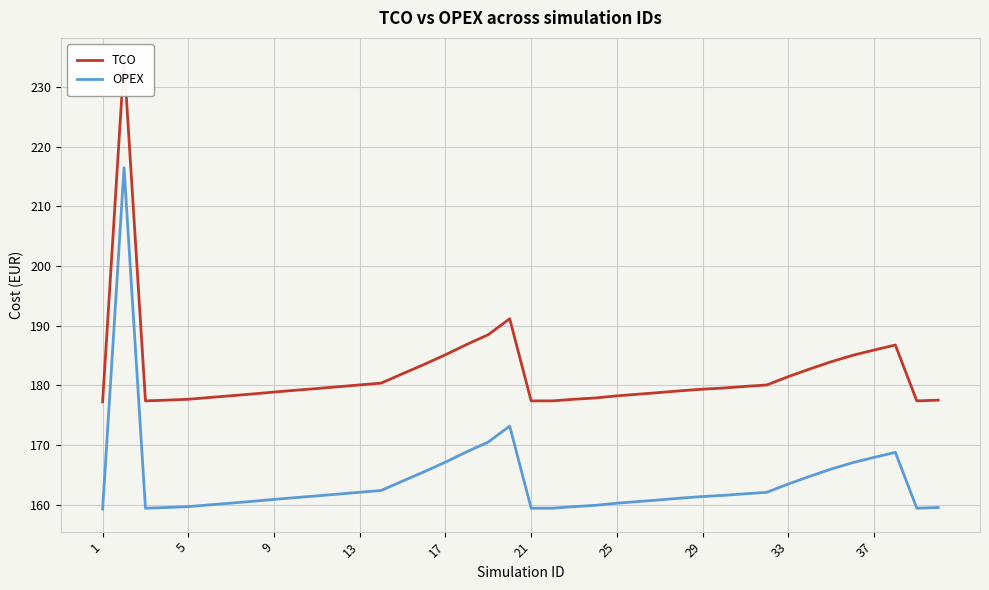

Count the number of categories in the chart.

40